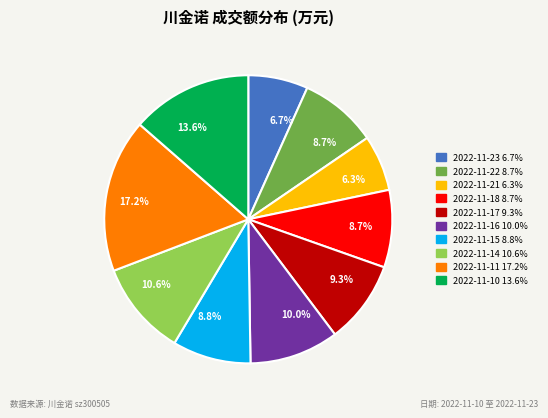

Which category has the biggest portion of the pie?

2022-11-11